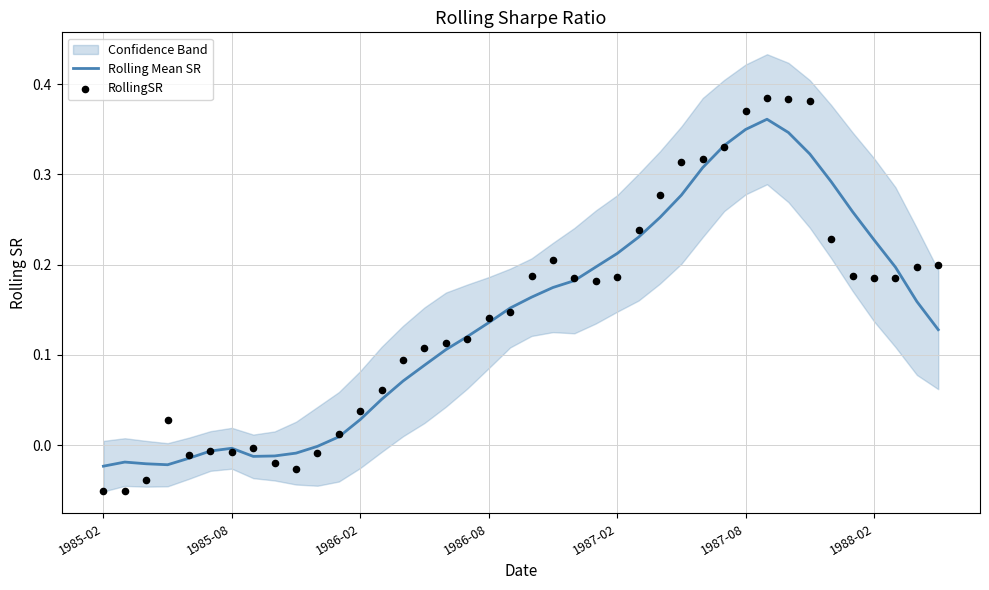

What are all the series names shown in the legend?

Rolling Mean SR, RollingSR